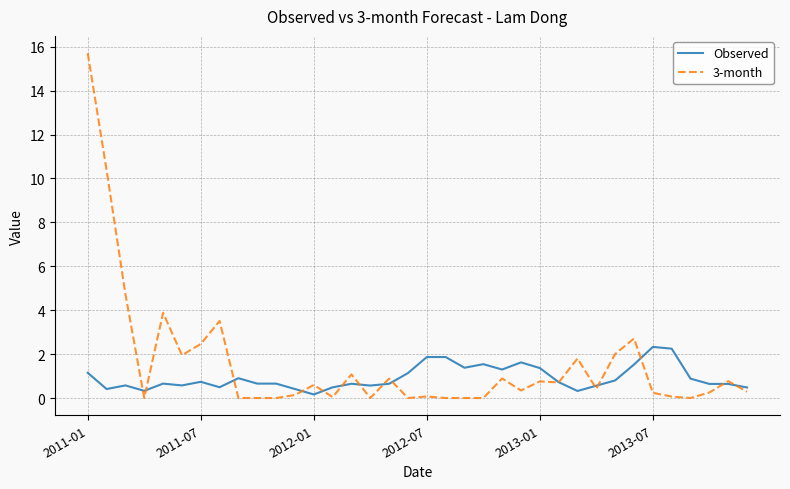

Which series has the widest spread of values?

3-month